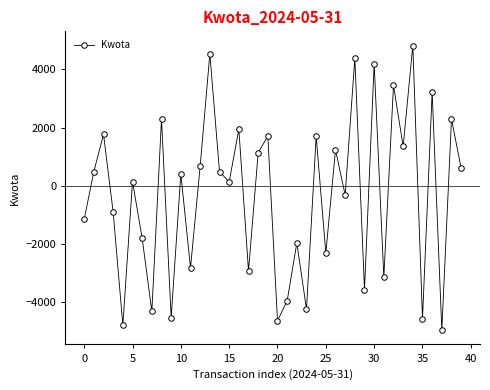

How many points are higher than both their immediate neighbors (excluding endpoints)?

16